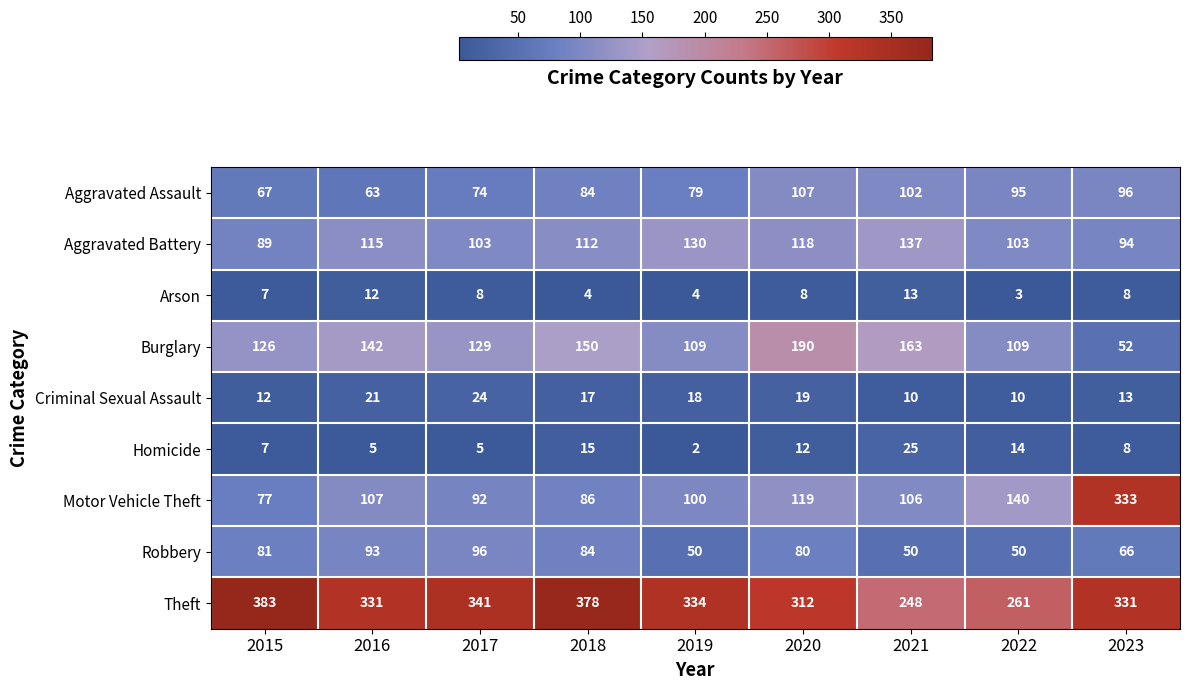

List the series in order of their peak value, highest first.

Theft, Motor Vehicle Theft, Burglary, Aggravated Battery, Aggravated Assault, Robbery, Homicide, Criminal Sexual Assault, Arson